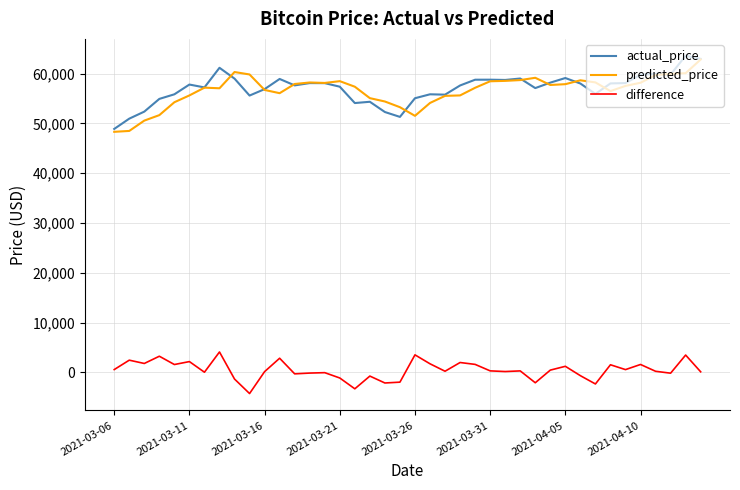

True or false: actual_price and difference cross at least once.

False